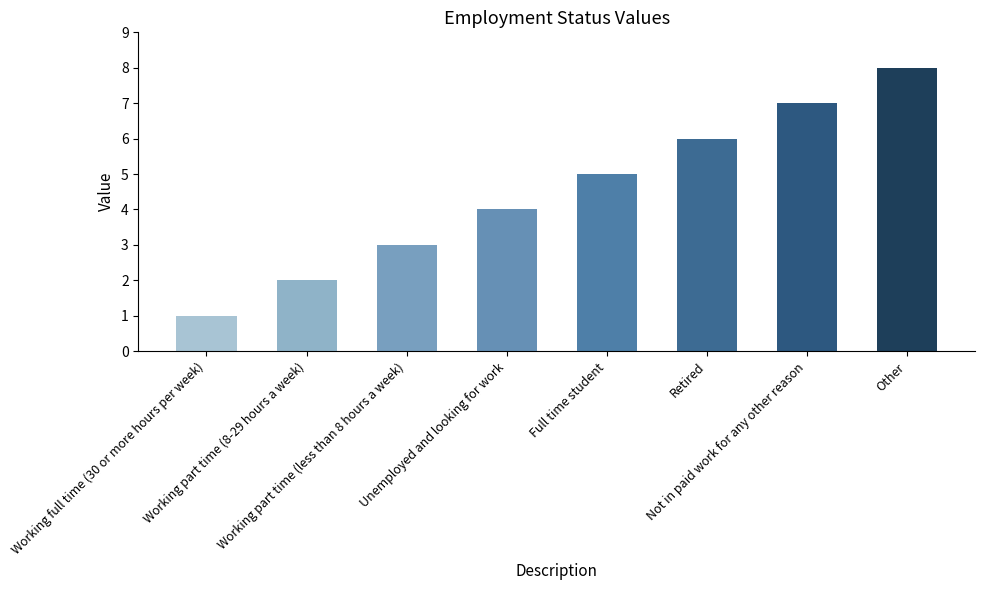

What is the label of the 4th bar from the left?

Unemployed and looking for work